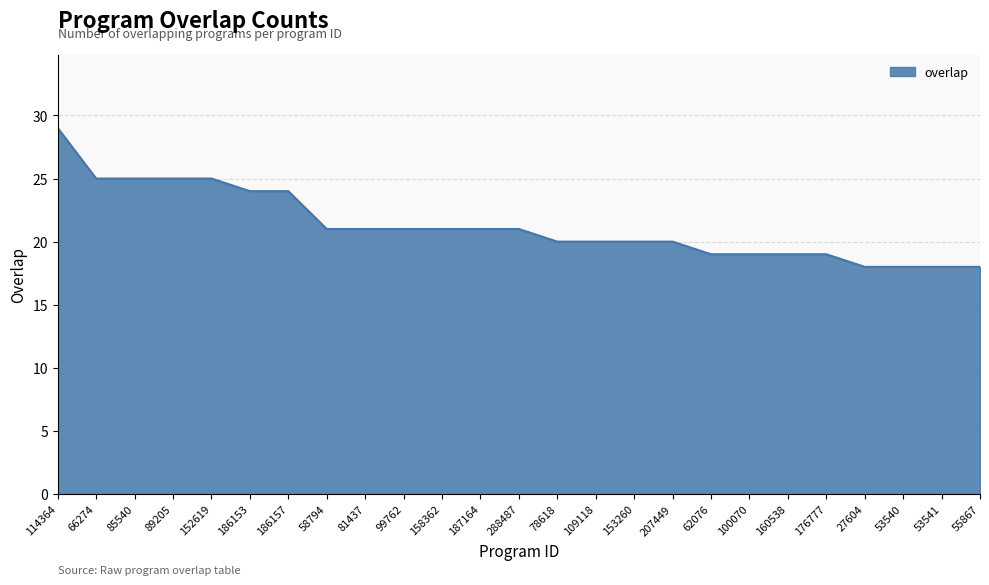

What is the change in value from 78618 to 62076?

-1